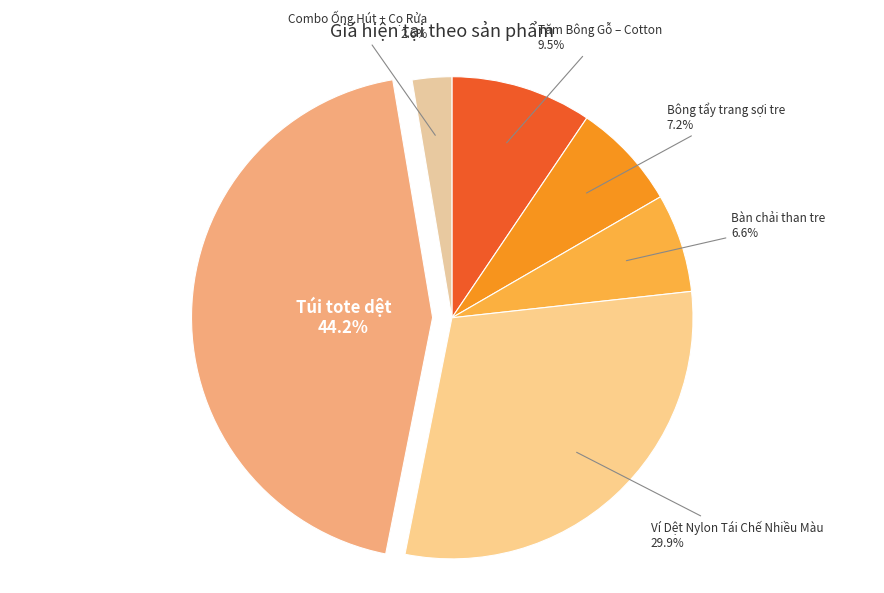

Combined, what portion of the pie is Ví Dệt Nylon Tái Chế Nhiều Màu and Túi tote dệt?

74.1%